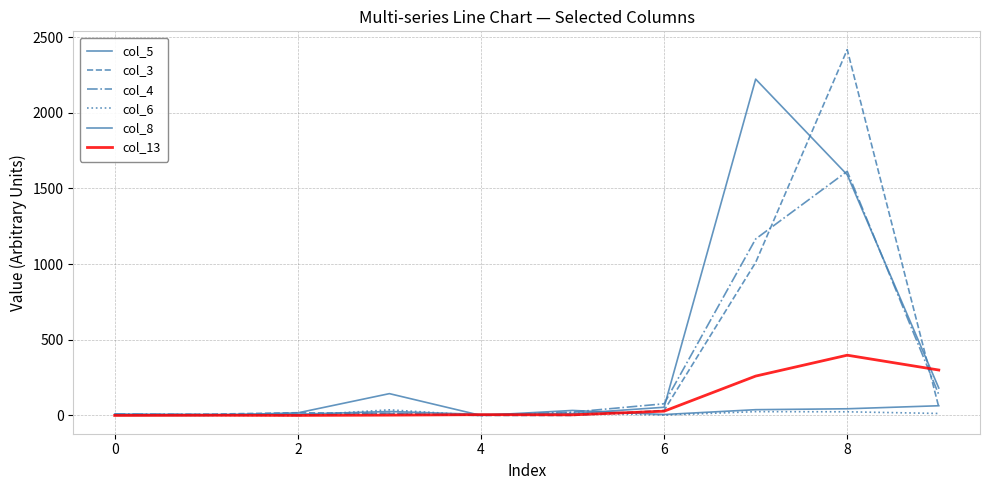

Which label corresponds to the smallest value in the chart?

4